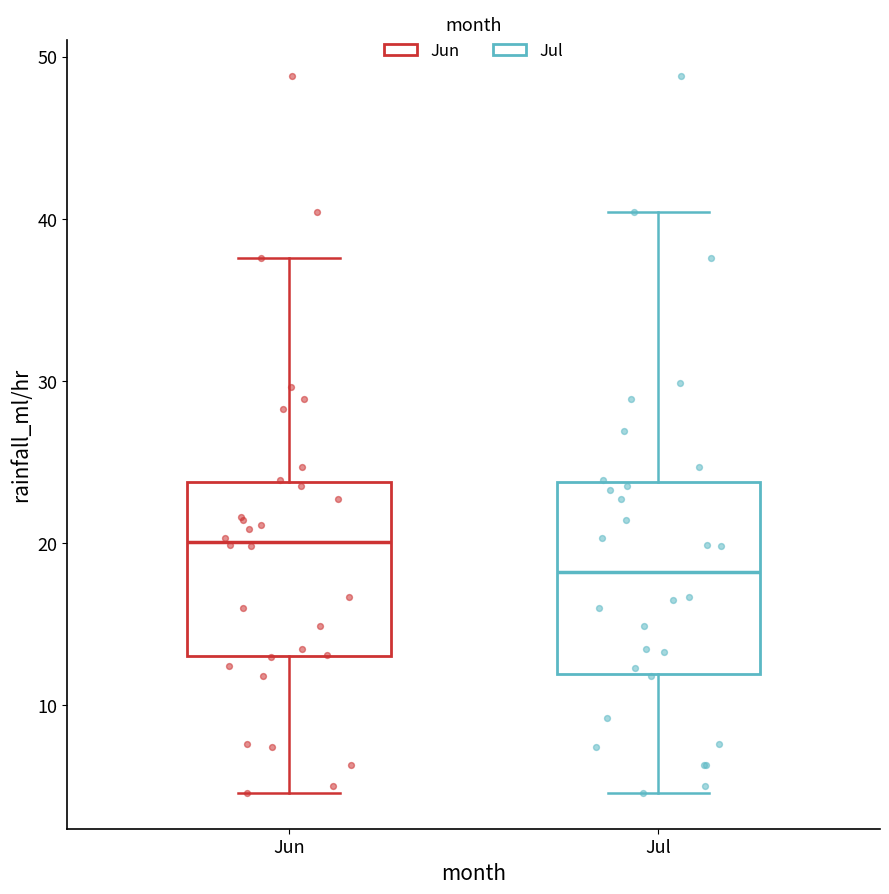

Reading left to right, transcribe this box plot: for each box, give where its median line is, the range the box spans, and where its two whiskers end, as read against the y-axis. The values are not printed on the chart, so give them approximately, as read against the axis.

Jun: median 20, box 13 to 24, whiskers 5 to 38
Jul: median 18, box 12 to 24, whiskers 5 to 40